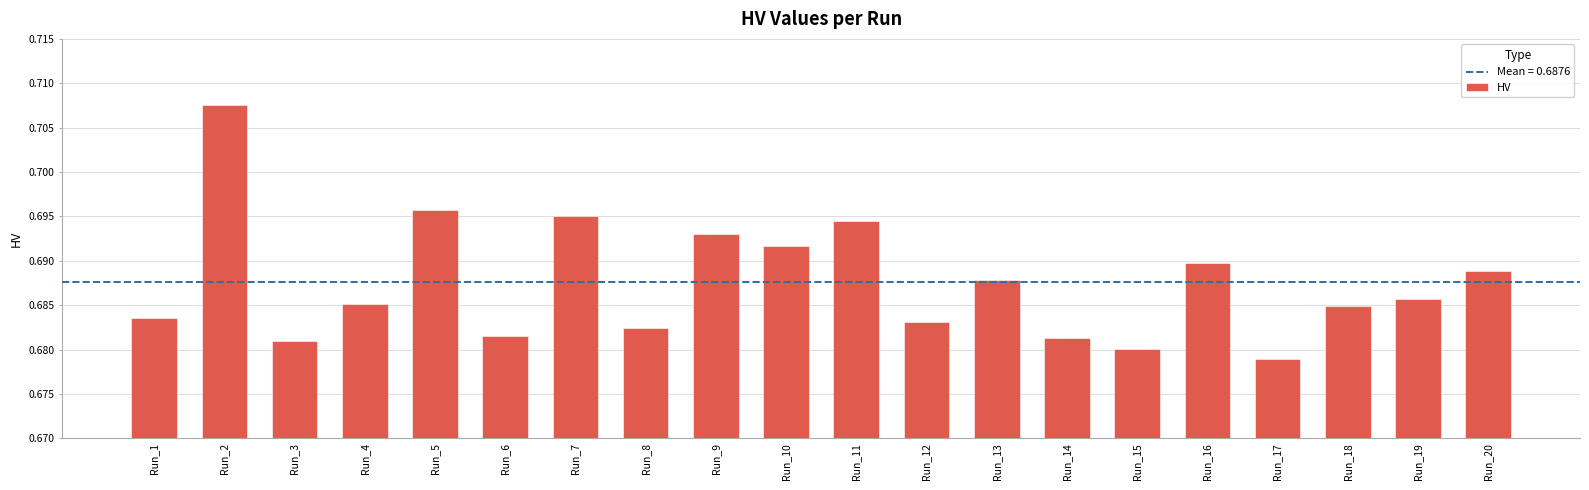

How many values are between 0 and 1?

20